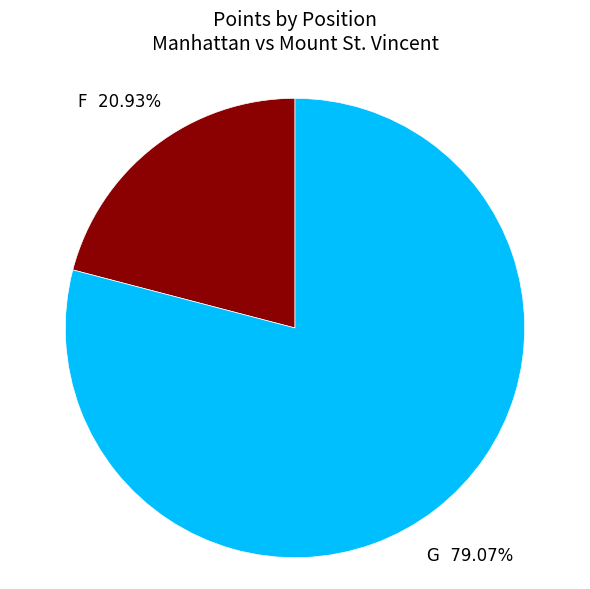

Which has a higher value, F or G?

G